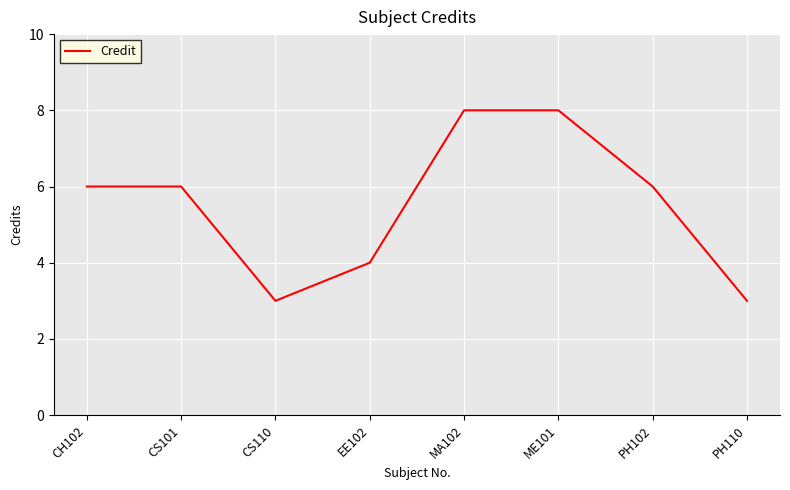

Is this an area chart (filled region under the line)?

No